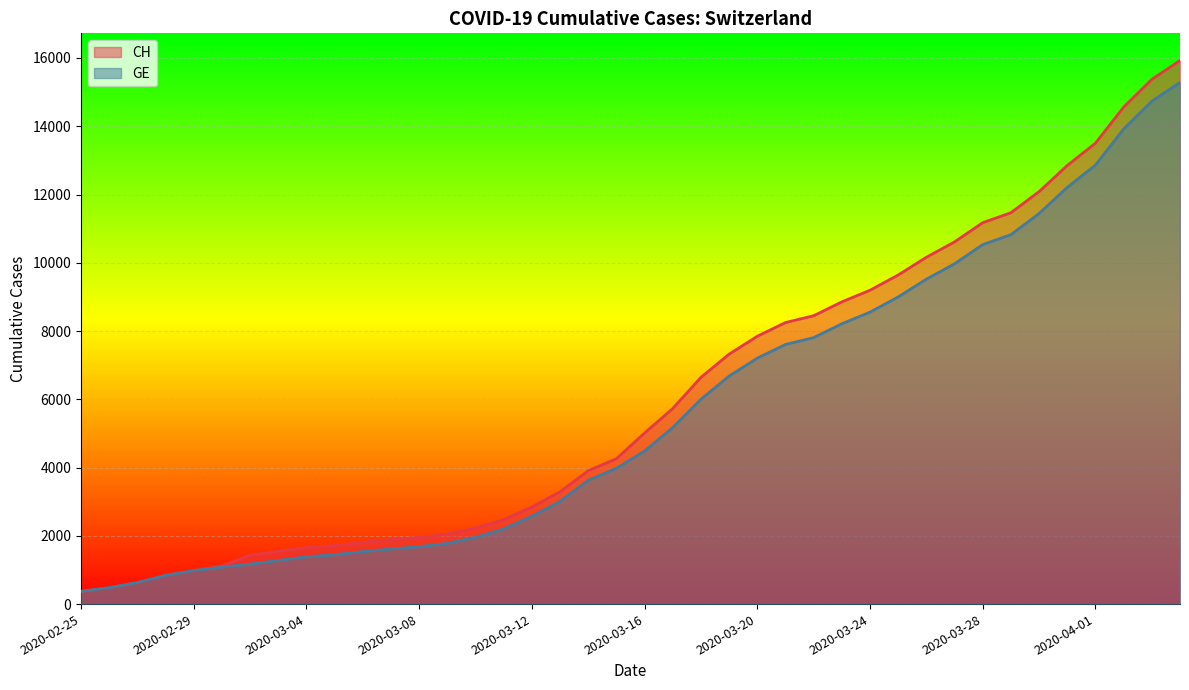

The GE series shows 462 at 2020-03-12. True or false?

False